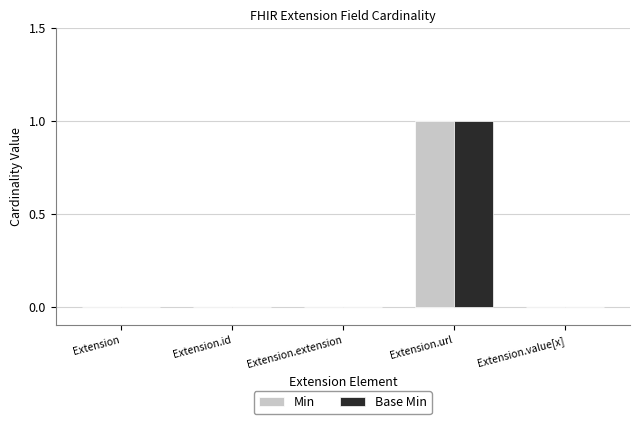

Reading left to right, list all the values displayed in this chart.

Min: 0	0	0	1	0
Base Min: 0	0	0	1	0